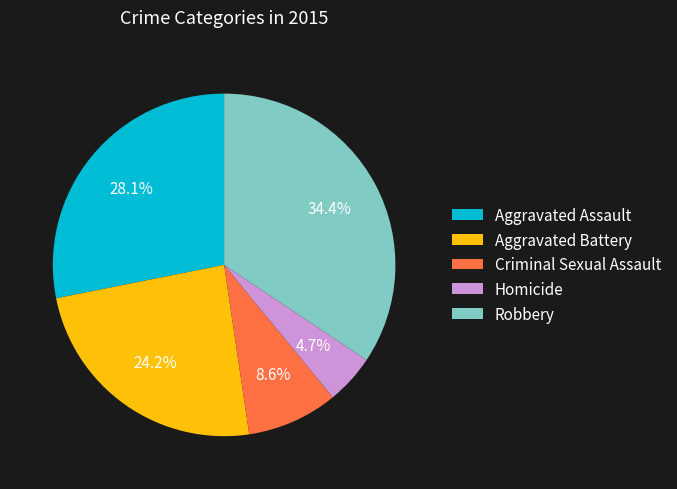

How many slices are in this pie chart?

5